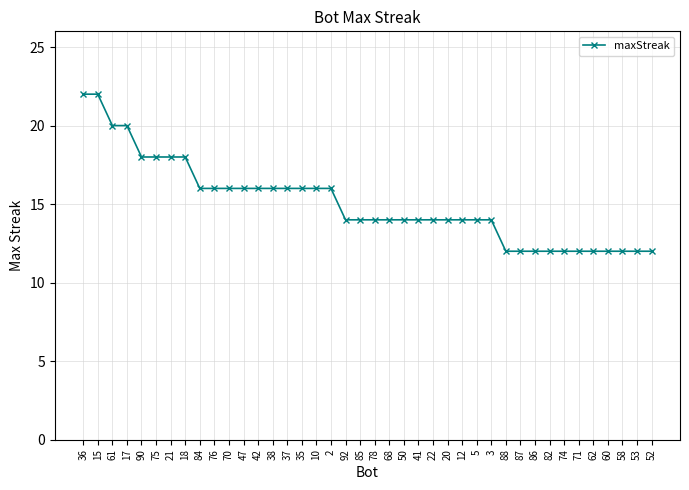

Is this an area chart (filled region under the line)?

No